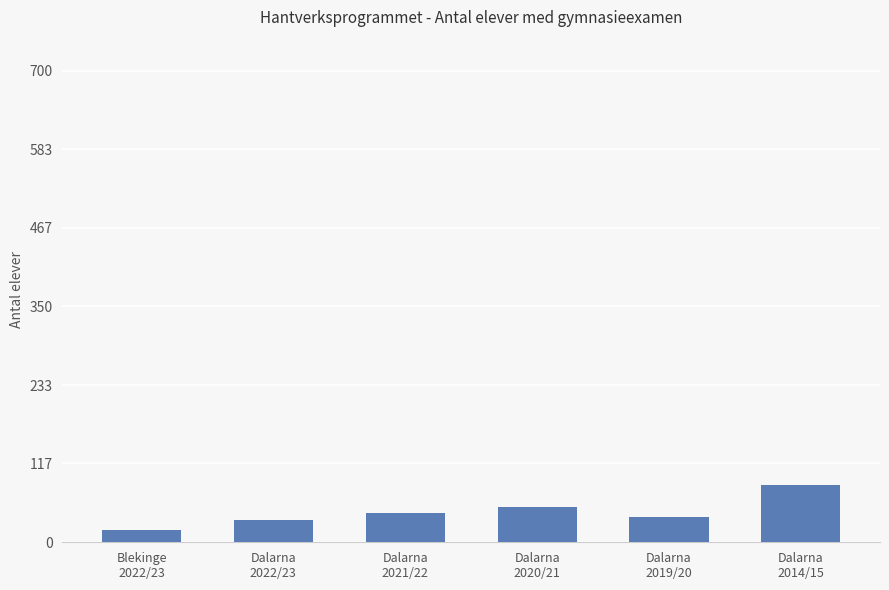

Which label corresponds to the smallest value in the chart?

Blekinge
2022/23